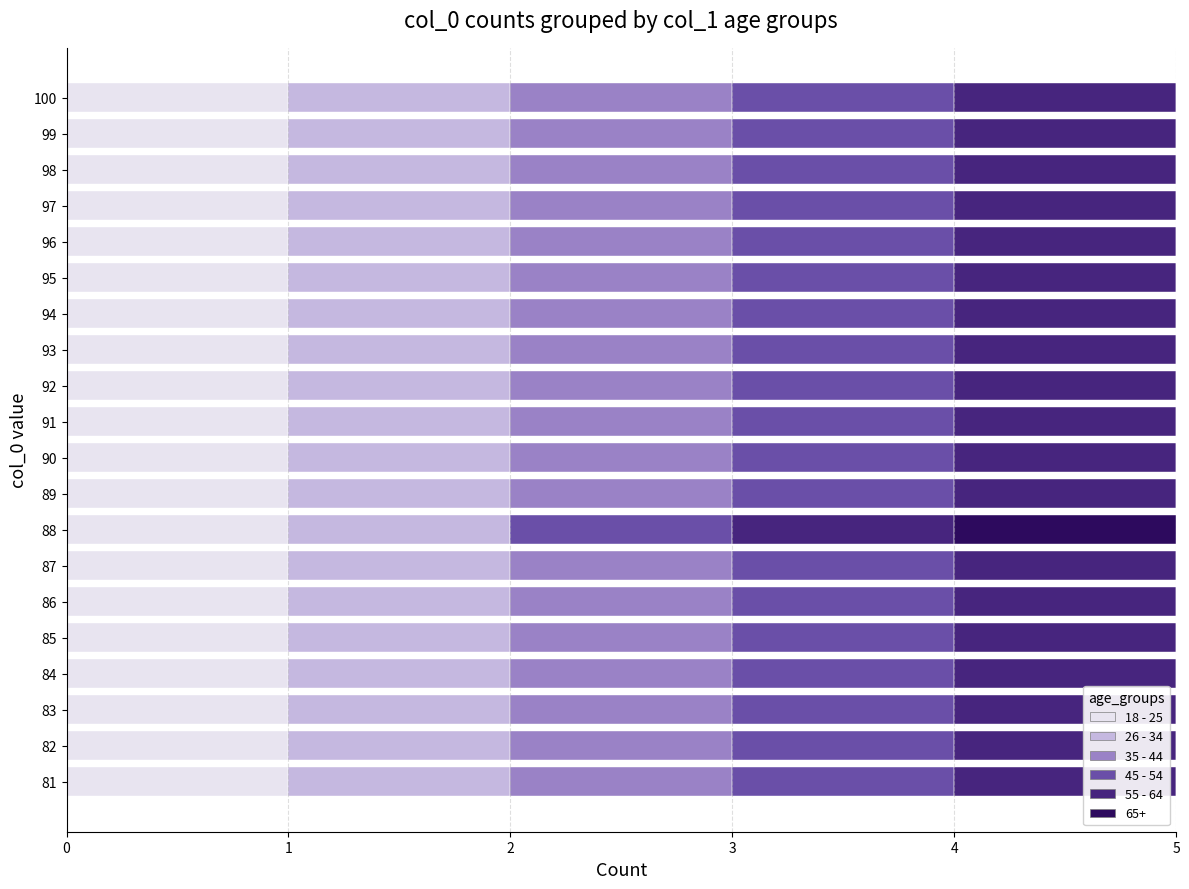

True or false: 18 - 25 has a value of 1 at 96.

True